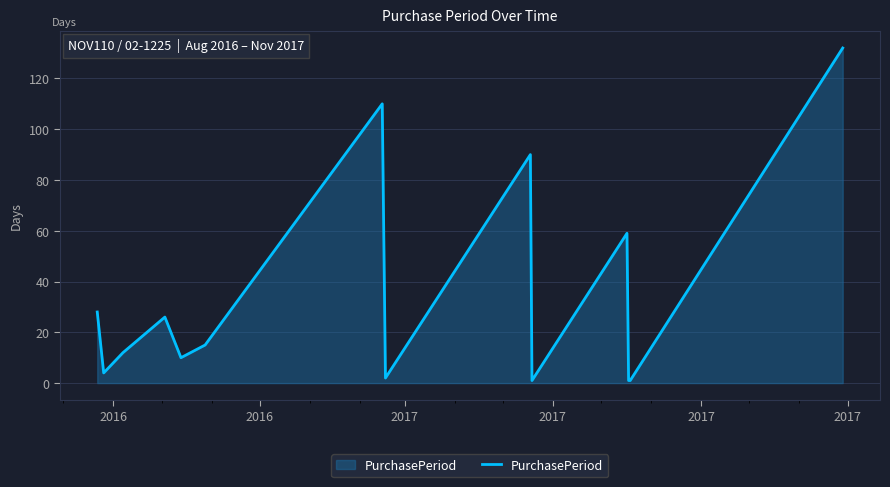

How many lines are shown in the chart?

1